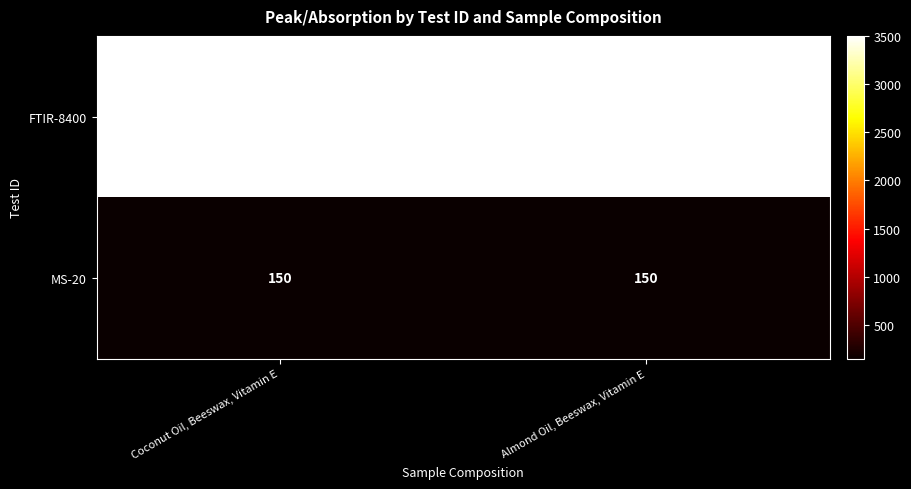

The MS-20 series shows 243 at Almond Oil, Beeswax, Vitamin E. True or false?

False